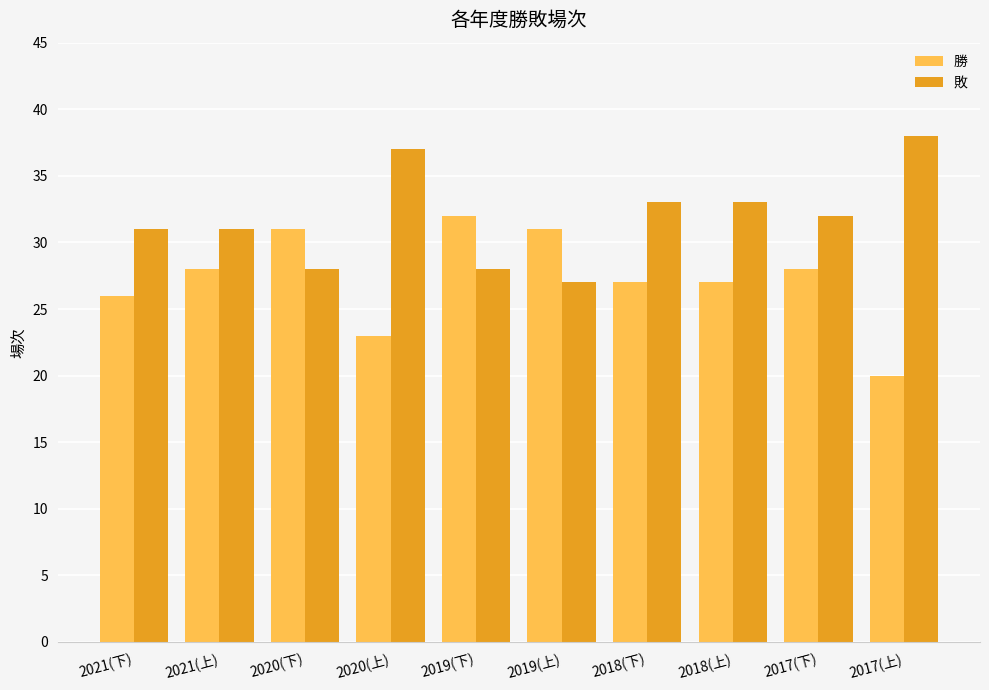

Does the chart contain stacked bars?

No